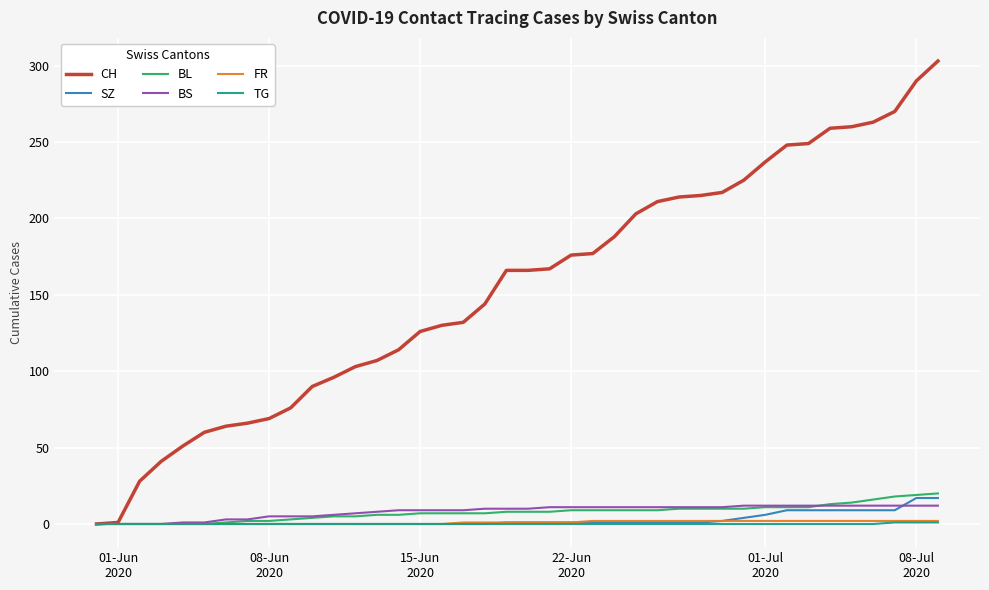

Which series has the widest spread of values?

CH